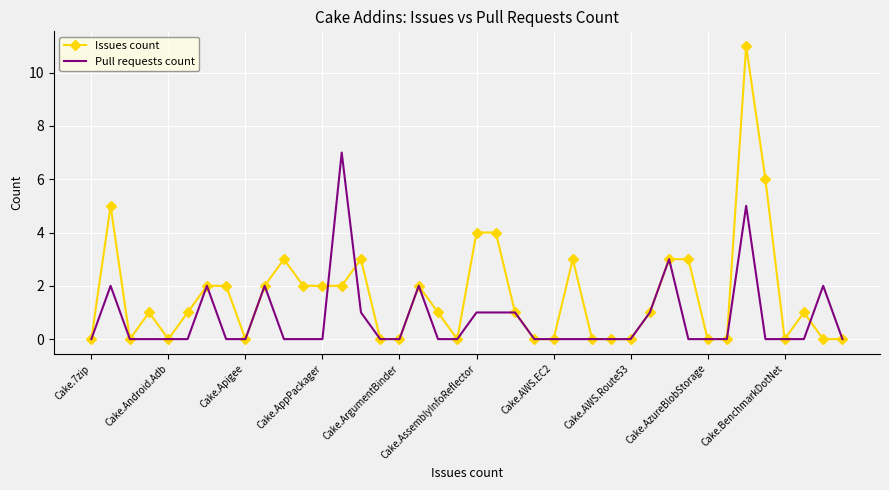

Which series has the largest range (max minus min)?

Issues count